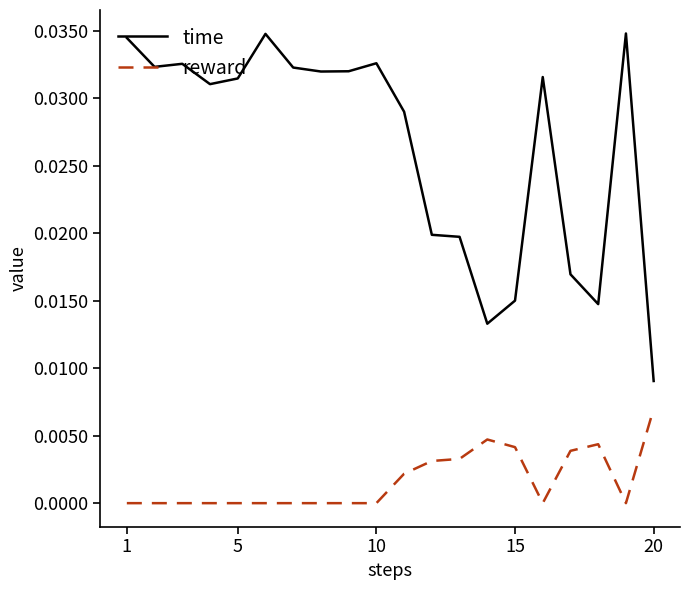

True or false: reward and time intersect in this chart.

False